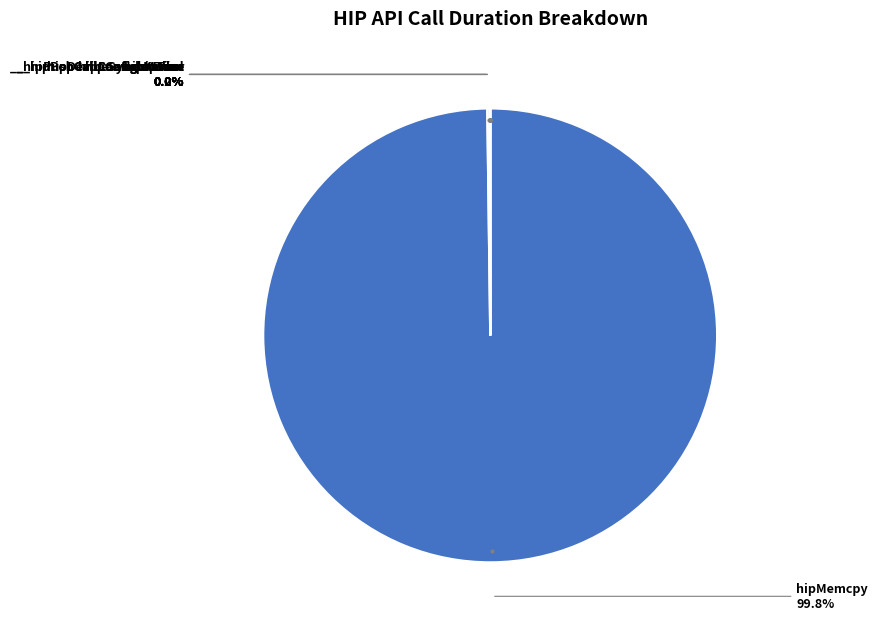

Is there a majority slice in this chart?

Yes